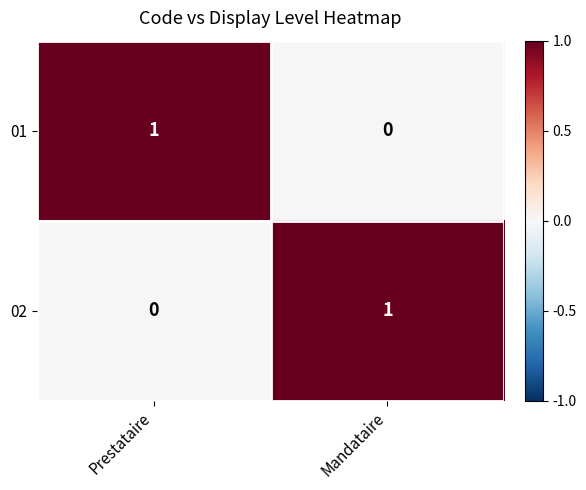

Reading left to right, list all the values displayed in this chart.

01: 1	0
02: 0	1